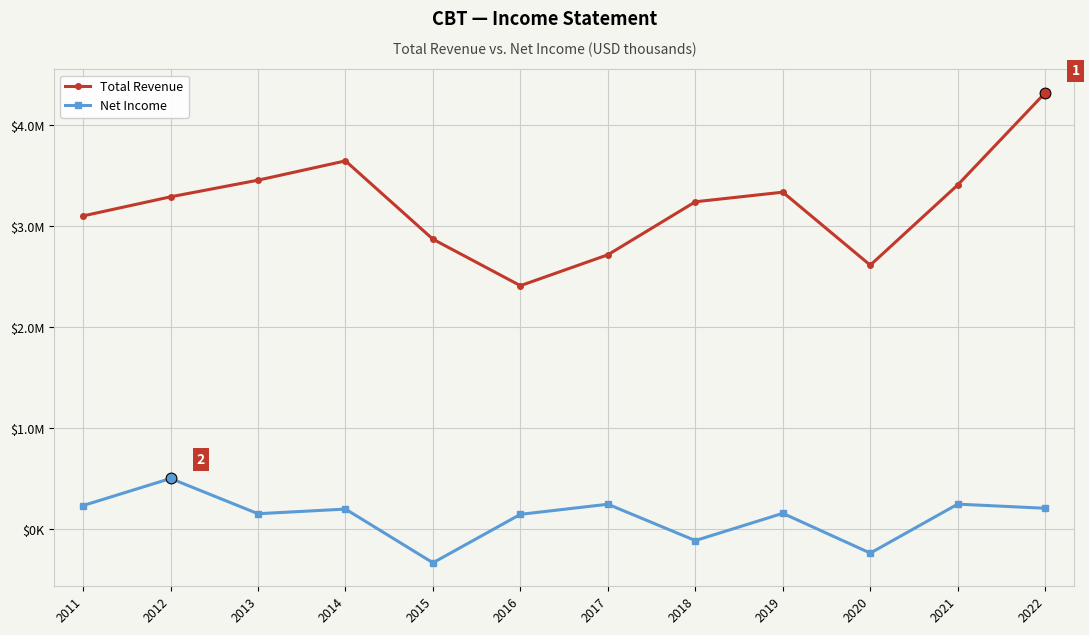

Is the value of Net Income at 2011 greater than the value of Total Revenue at 2016?

No